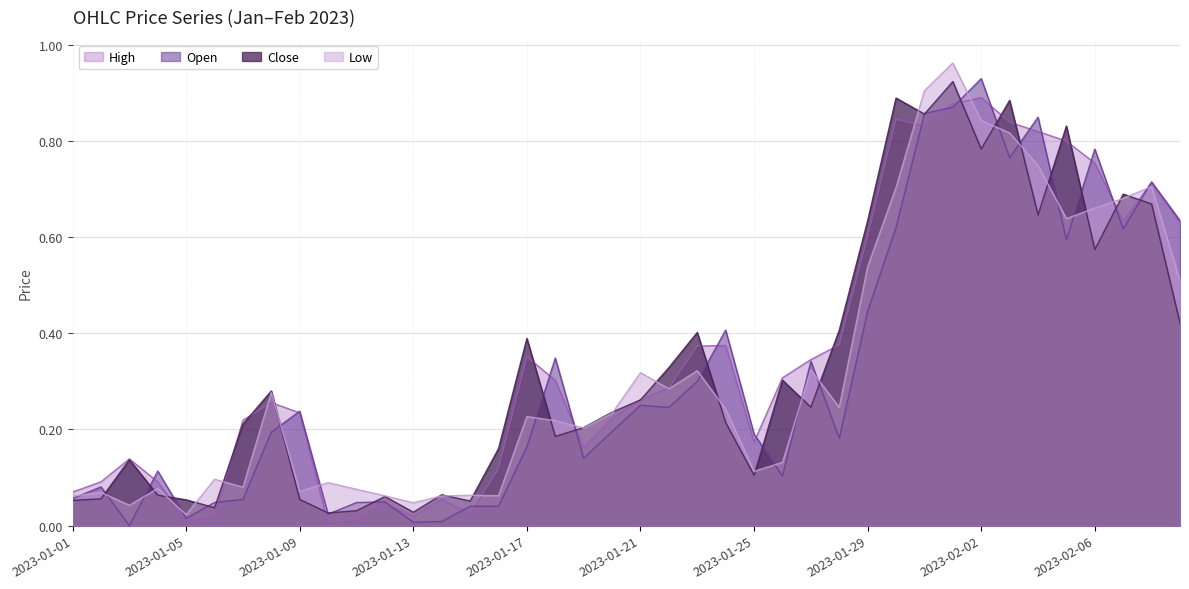

What is the spread (max minus min) of values at 2023-02-02?

0.1